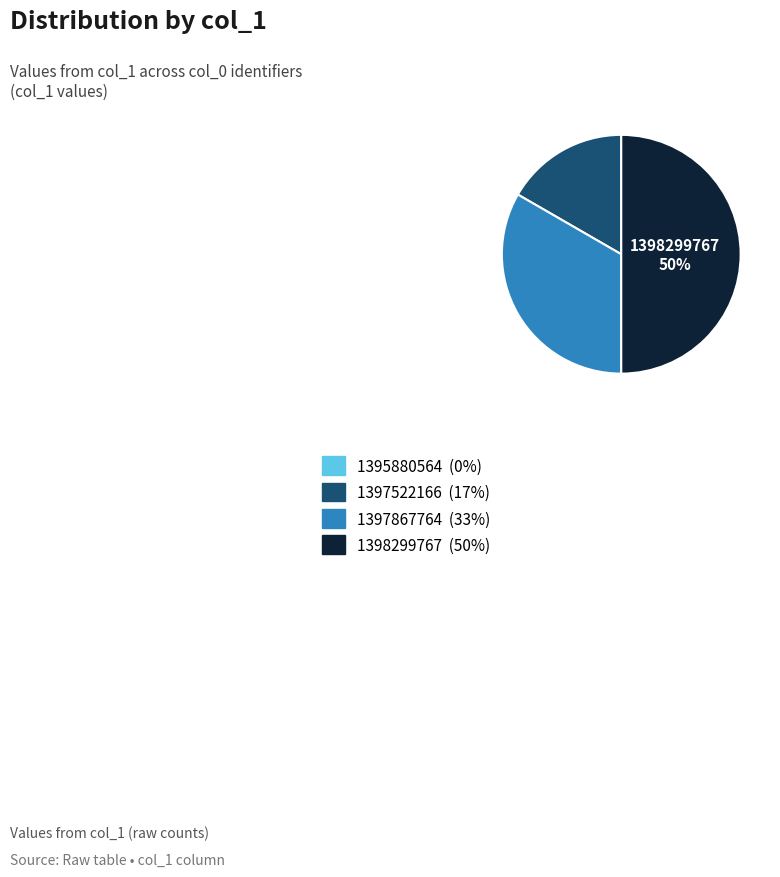

Is 1397867764 the majority of the pie?

No